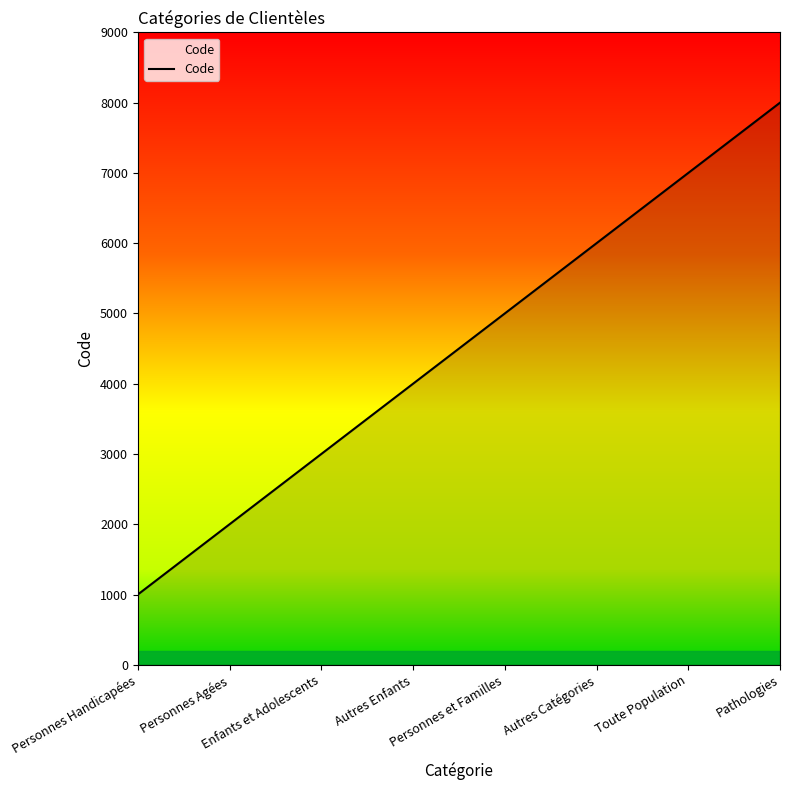

What is the sum of the values at Pathologies and Personnes et Familles?

13000